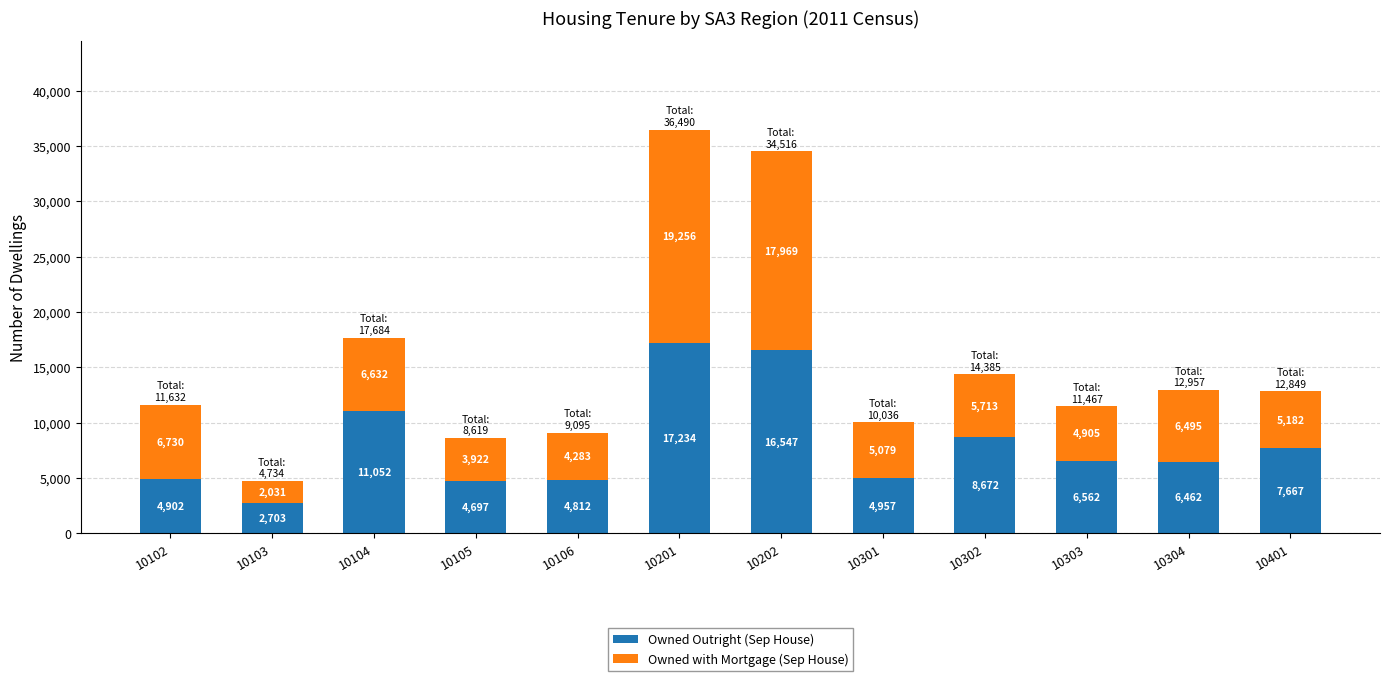

Reading left to right, list the values for the Owned Outright (Sep House) series.

10102=4902	10103=2703	10104=11052	10105=4697	10106=4812	10201=17234	10202=16547	10301=4957	10302=8672	10303=6562	10304=6462	10401=7667